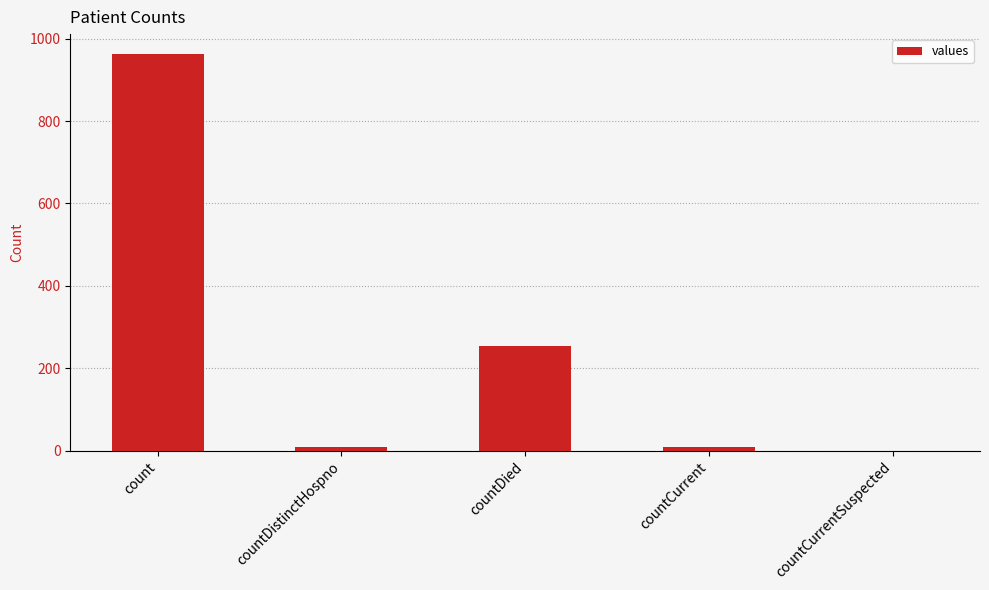

What is the greatest value displayed?

963